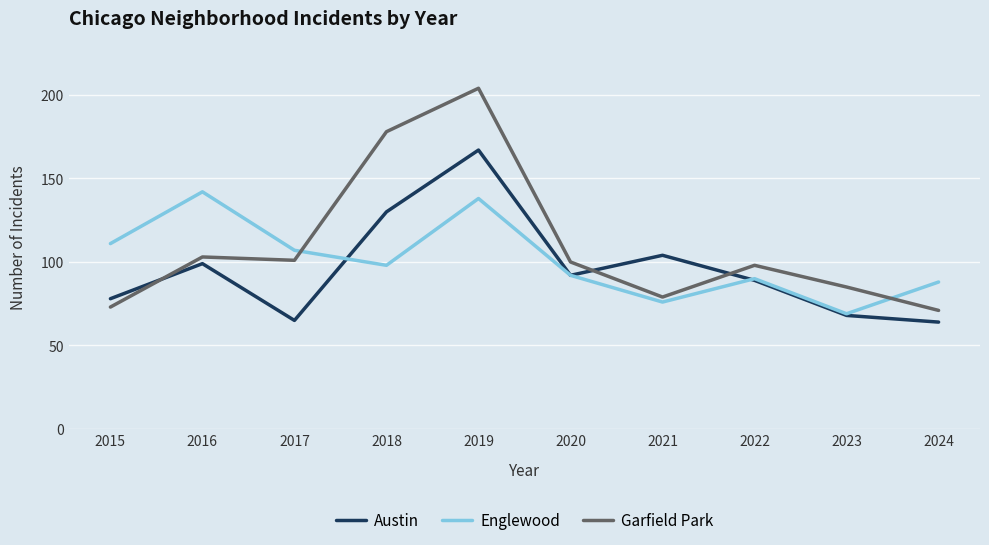

What are all the series names shown in the legend?

Austin, Englewood, Garfield Park